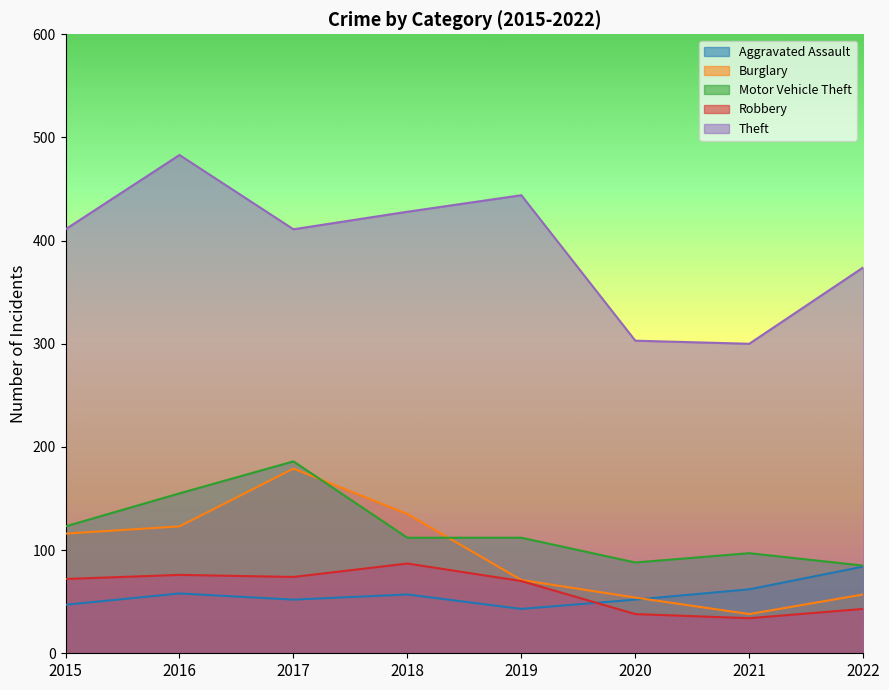

What is the difference between the second highest and second lowest values in the Robbery series?

38